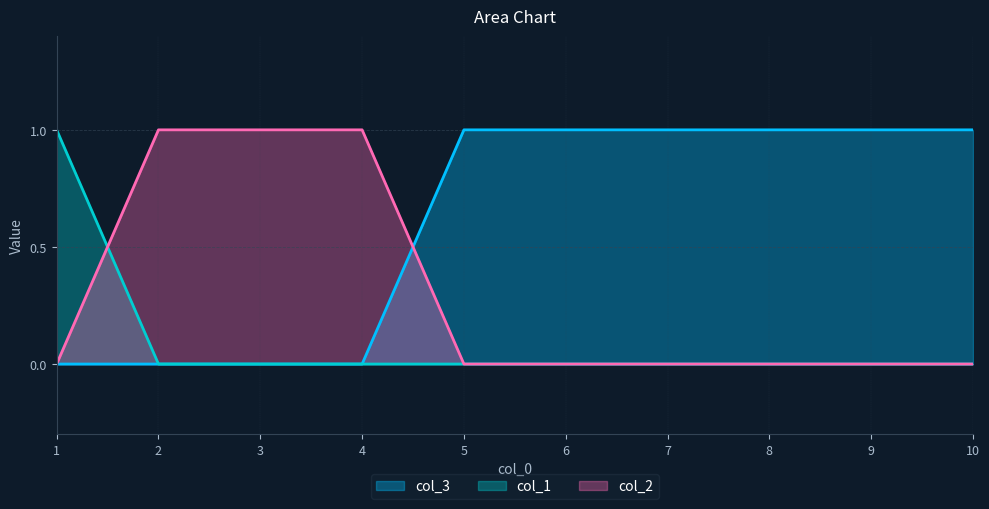

Which category has the lowest value in the col_2 series?

1